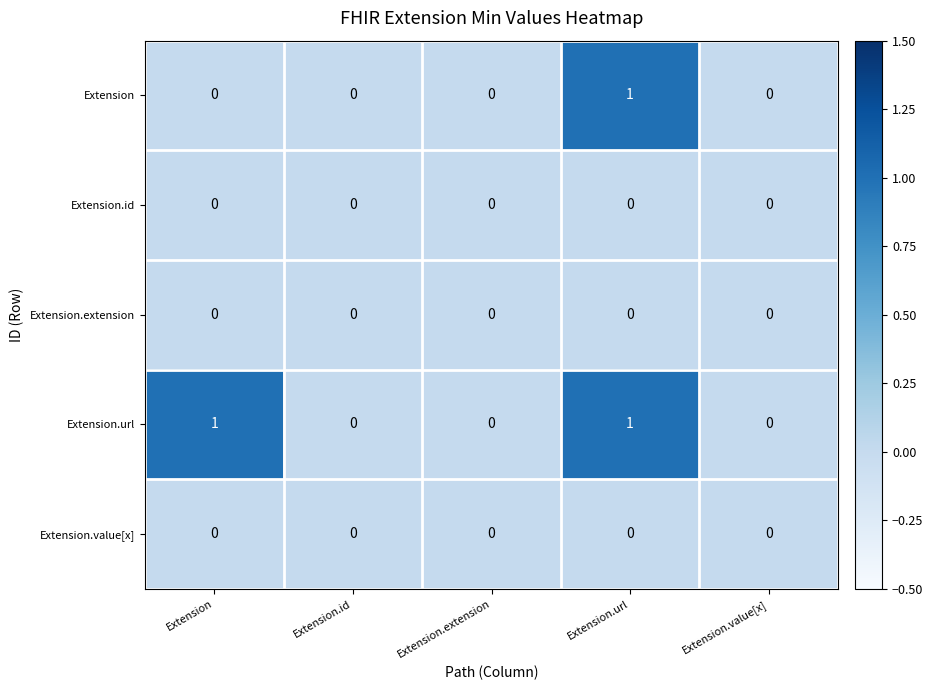

Which series has the largest total across all categories?

Extension.url